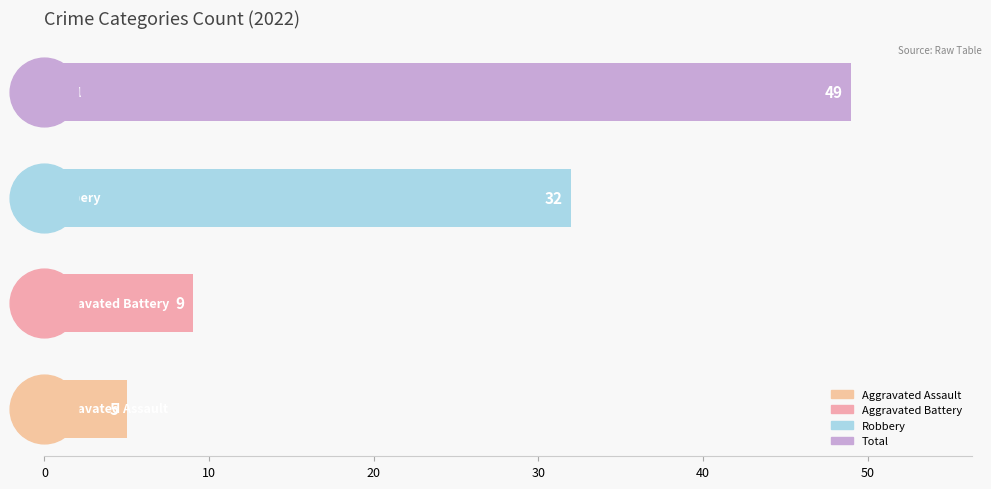

What is the difference between the maximum and minimum values?

44